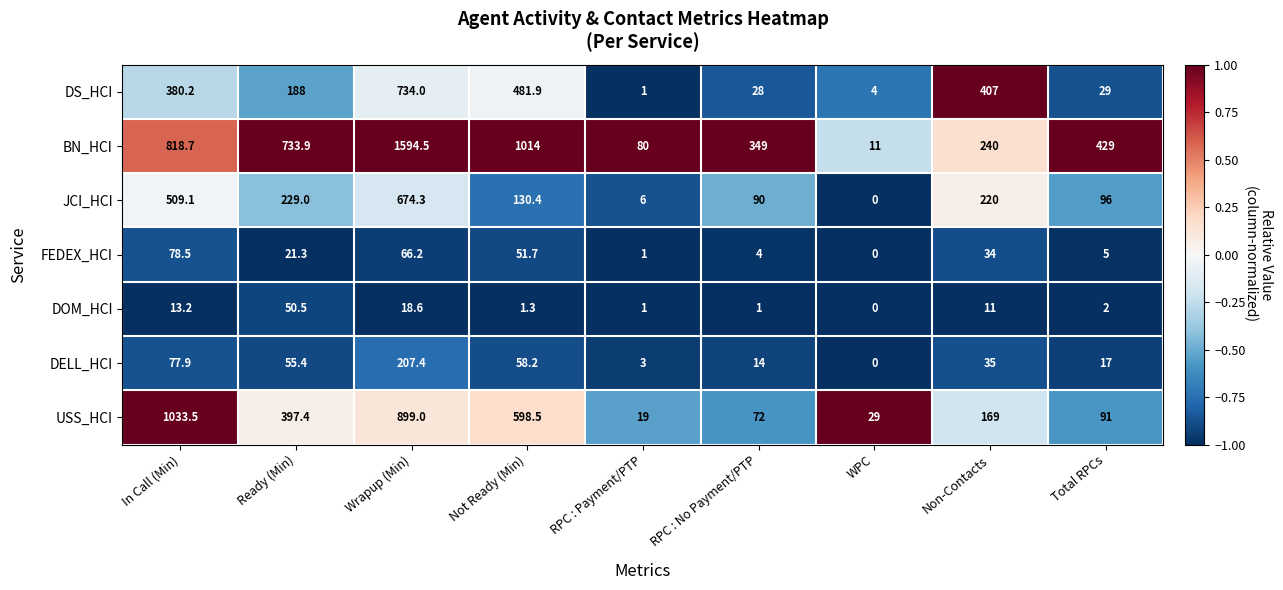

How many distinct data groups are displayed?

7